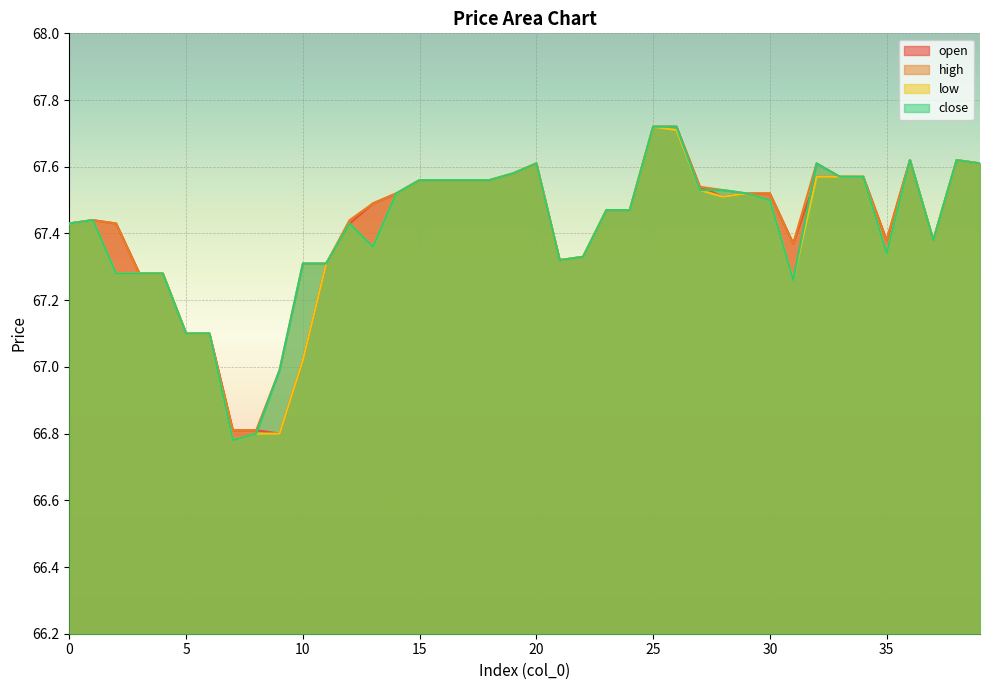

How many values in the high series exceed 67?

37